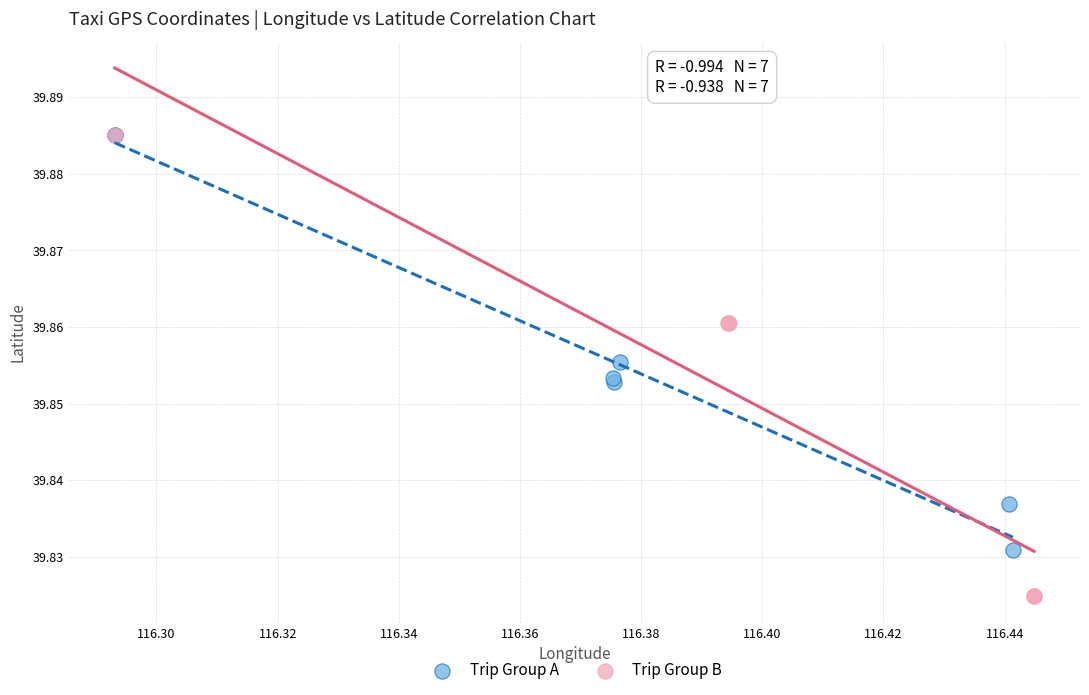

Which series has the widest spread of Y values?

Trip Group B